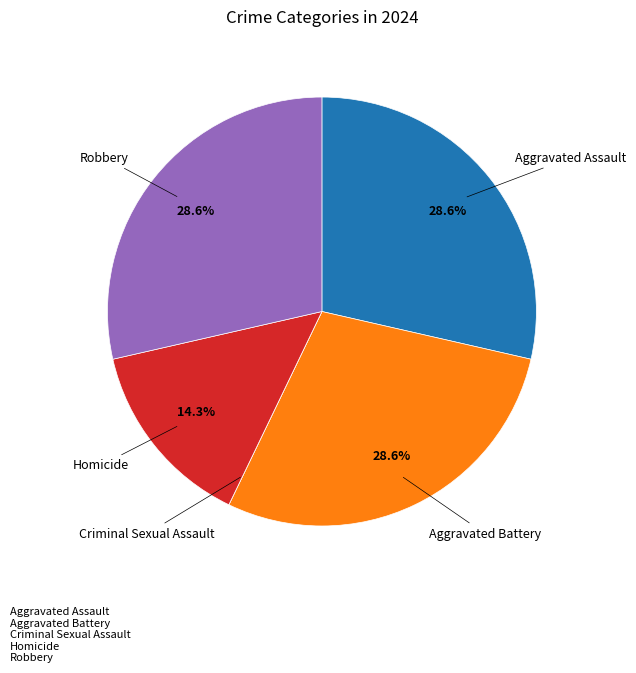

Is the sum of Aggravated Assault and Robbery greater than half?

Yes